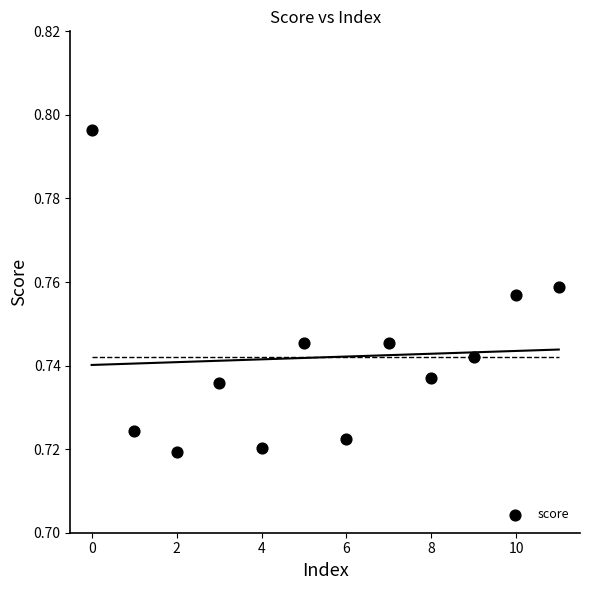

Count the number of points in this scatter plot.

12